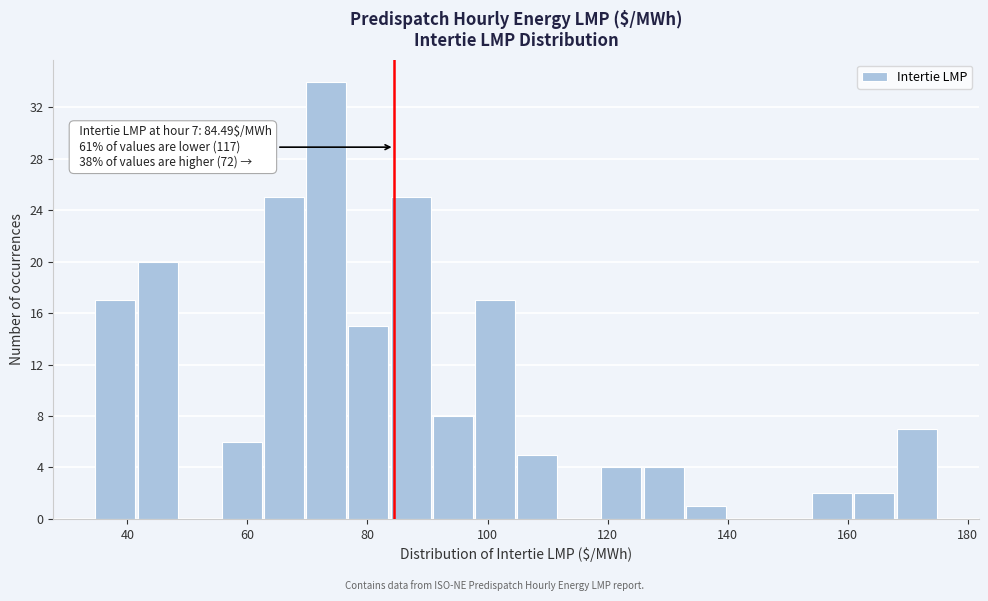

Around what value on the x-axis is the tallest bar? Give the approximate position of its centre, as read against the axis.

74